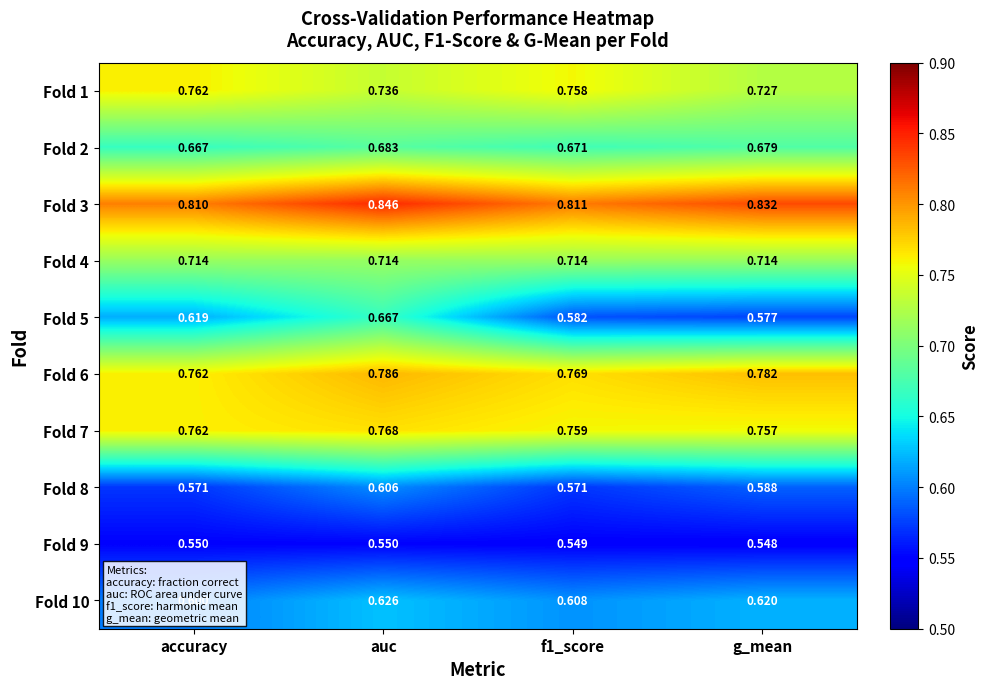

Where is Fold 7 nearest to the value 0?

g_mean